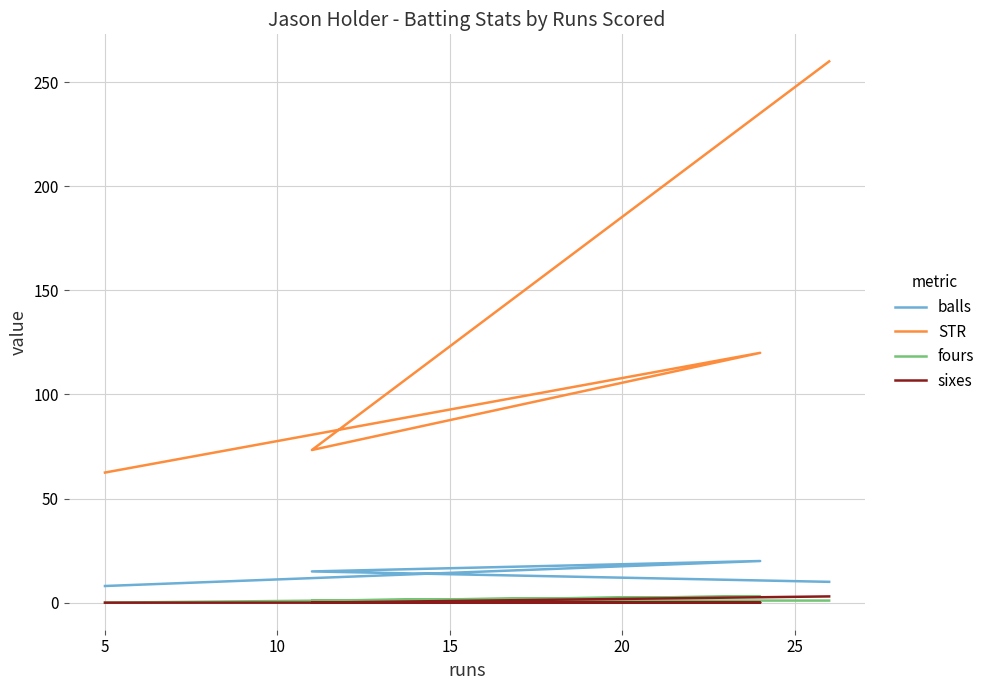

Which series changed the most between 5 and 10?

STR